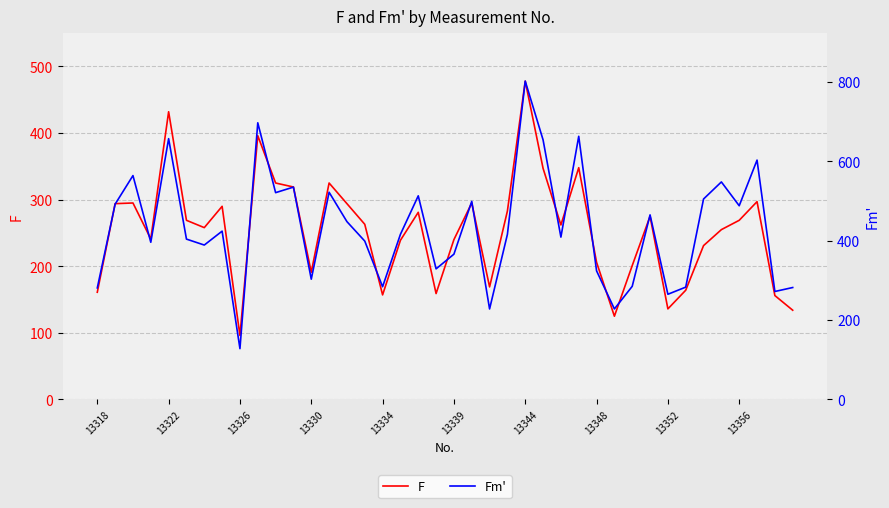

The F series shows 93 at 27. True or false?

False